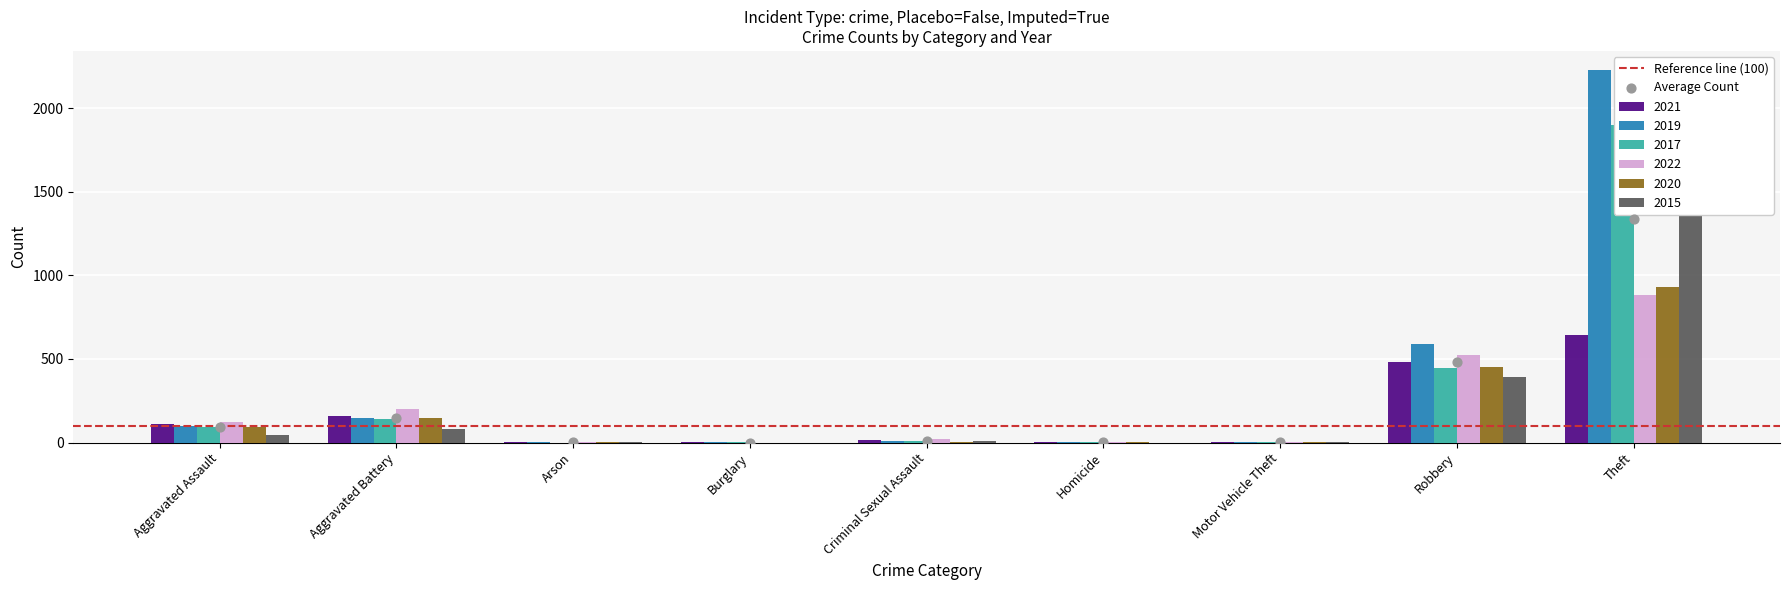

Which series contains the highest Y value?

2019